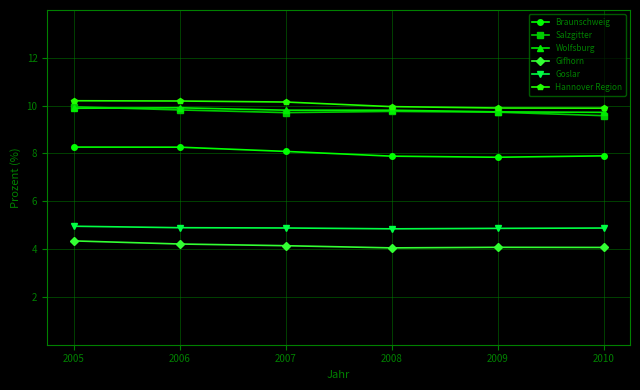

What is the spread (max minus min) of values at 2005?

5.9